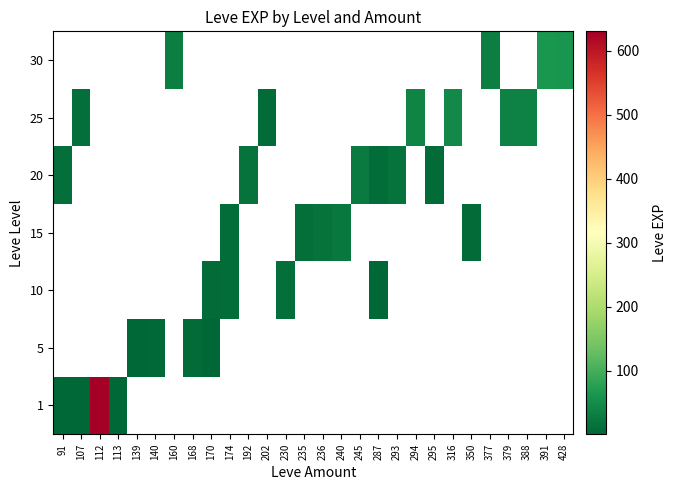

At how many categories does at least one series exceed 17?

12